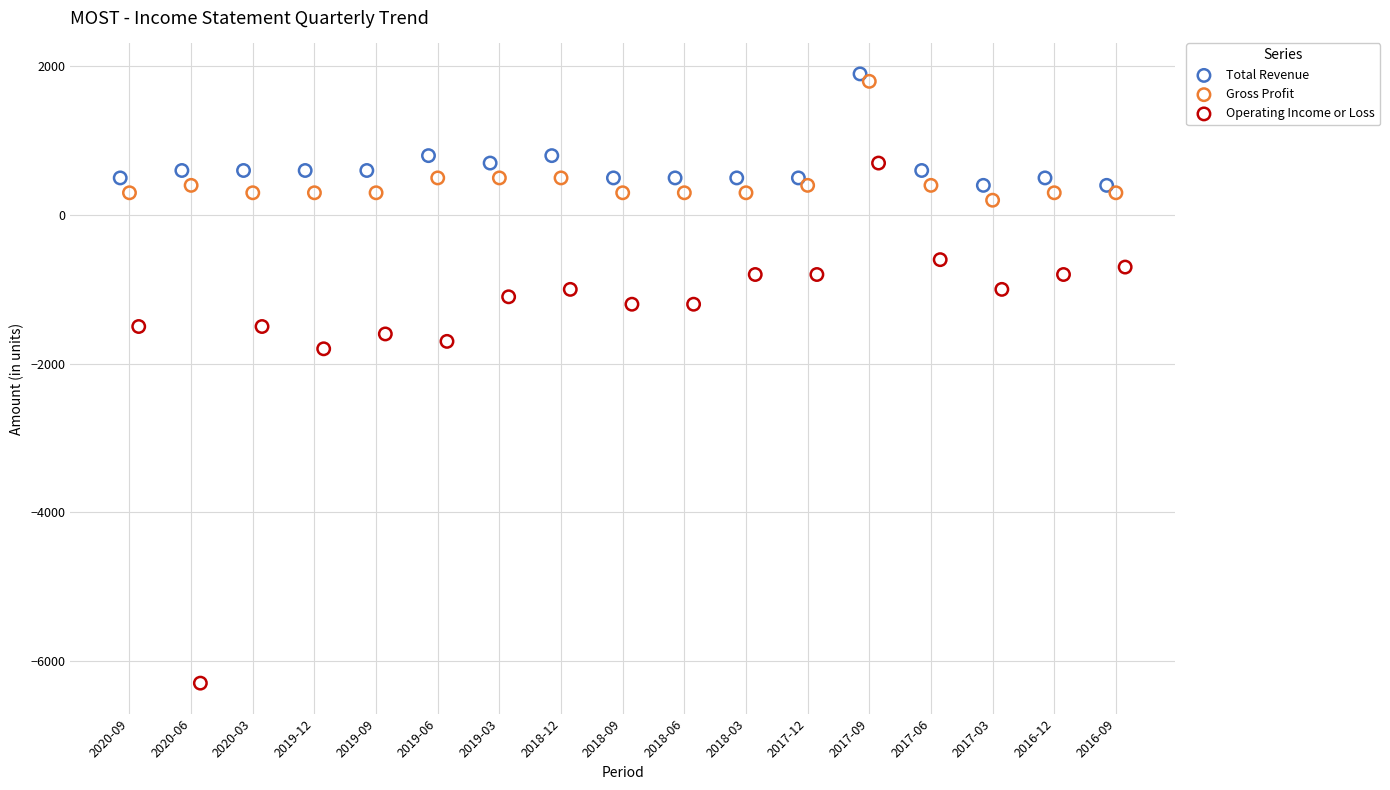

Which series reaches the minimum Y coordinate?

Operating Income or Loss